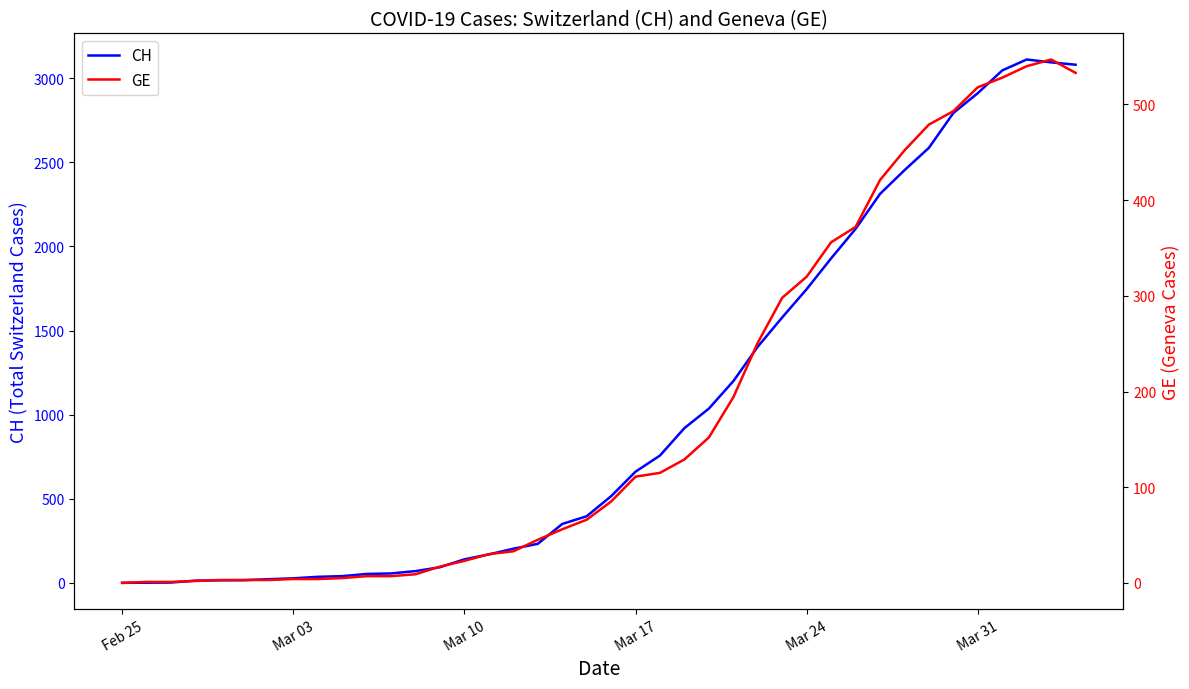

In GE, how many points are higher than both neighbors (excluding endpoints)?

1